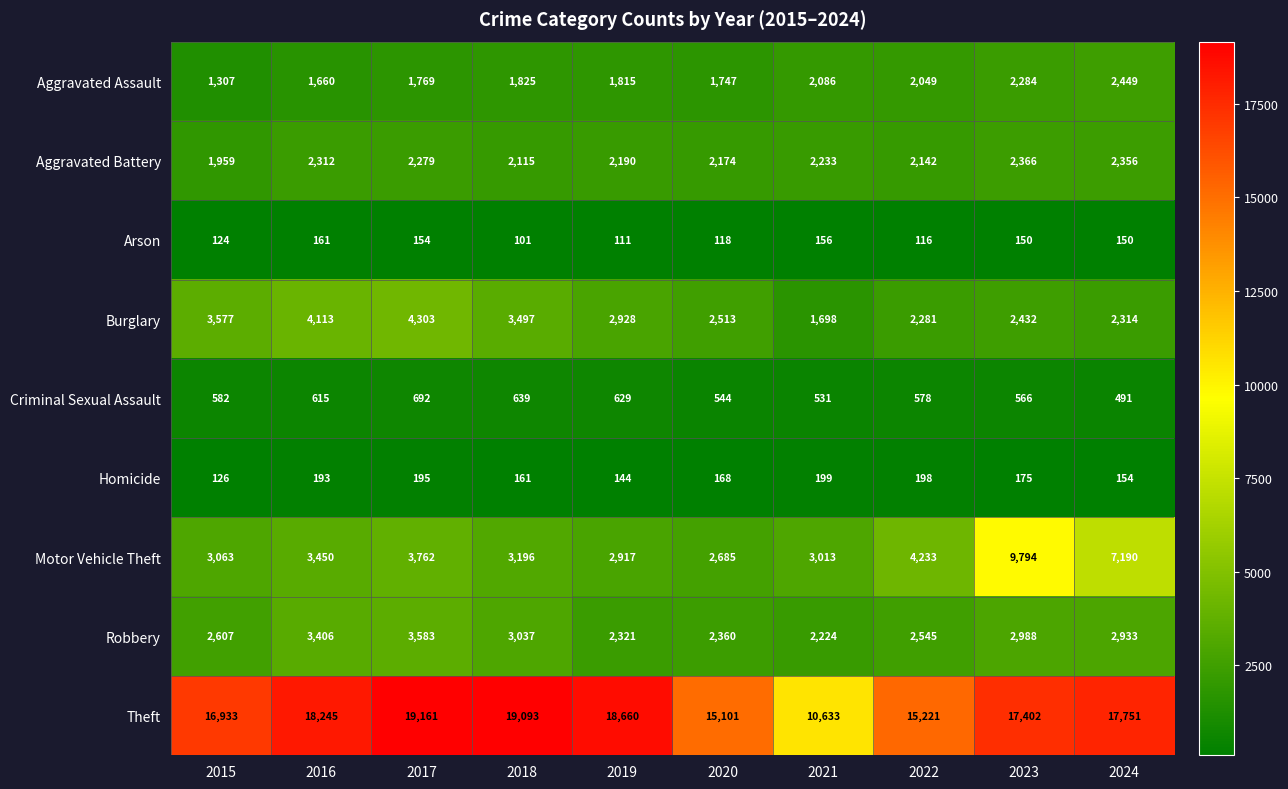

Rank the categories by Burglary value from lowest to highest.

2021, 2022, 2024, 2023, 2020, 2019, 2018, 2015, 2016, 2017